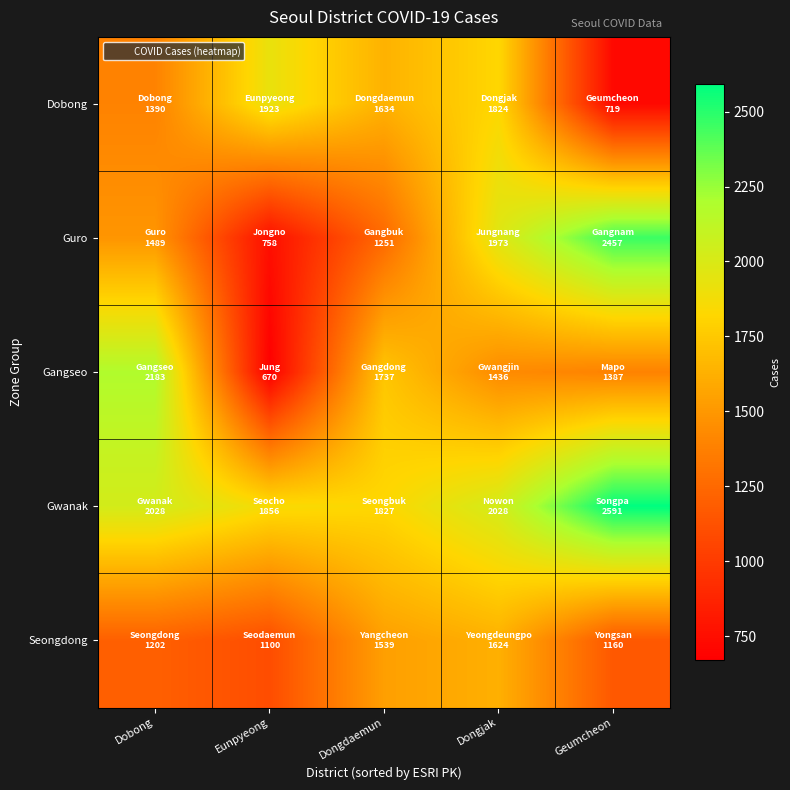

Reading left to right, transcribe all the data shown in this chart.

Dobong: Dobong=1390	Eunpyeong=1923	Dongdaemun=1634	Dongjak=1824	Geumcheon=719
Guro: Dobong=1489	Eunpyeong=758	Dongdaemun=1251	Dongjak=1973	Geumcheon=2457
Gangseo: Dobong=2183	Eunpyeong=670	Dongdaemun=1737	Dongjak=1436	Geumcheon=1387
Gwanak: Dobong=2028	Eunpyeong=1856	Dongdaemun=1827	Dongjak=2028	Geumcheon=2591
Seongdong: Dobong=1202	Eunpyeong=1100	Dongdaemun=1539	Dongjak=1624	Geumcheon=1160